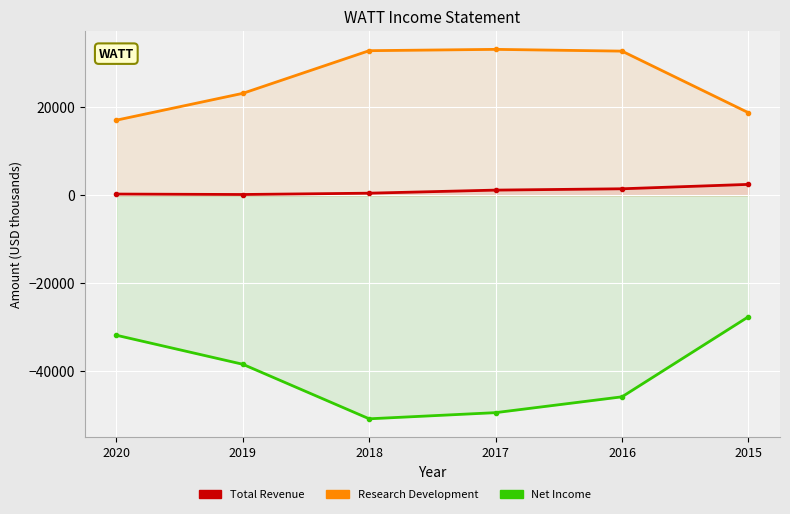

Reading left to right, transcribe all the data shown in this chart.

Total Revenue: 2020=300	2019=200	2018=500	2017=1200	2016=1500	2015=2500
Research Development: 2020=17100	2019=23200	2018=32900	2017=33200	2016=32800	2015=18800
Net Income: 2020=-31800	2019=-38400	2018=-50800	2017=-49400	2016=-45800	2015=-27600